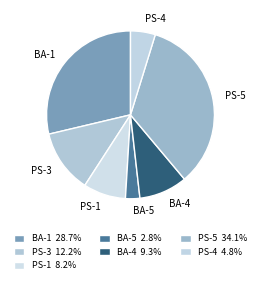

To the nearest percent, what is the combined percentage of PS-5 and BA-5?

37%